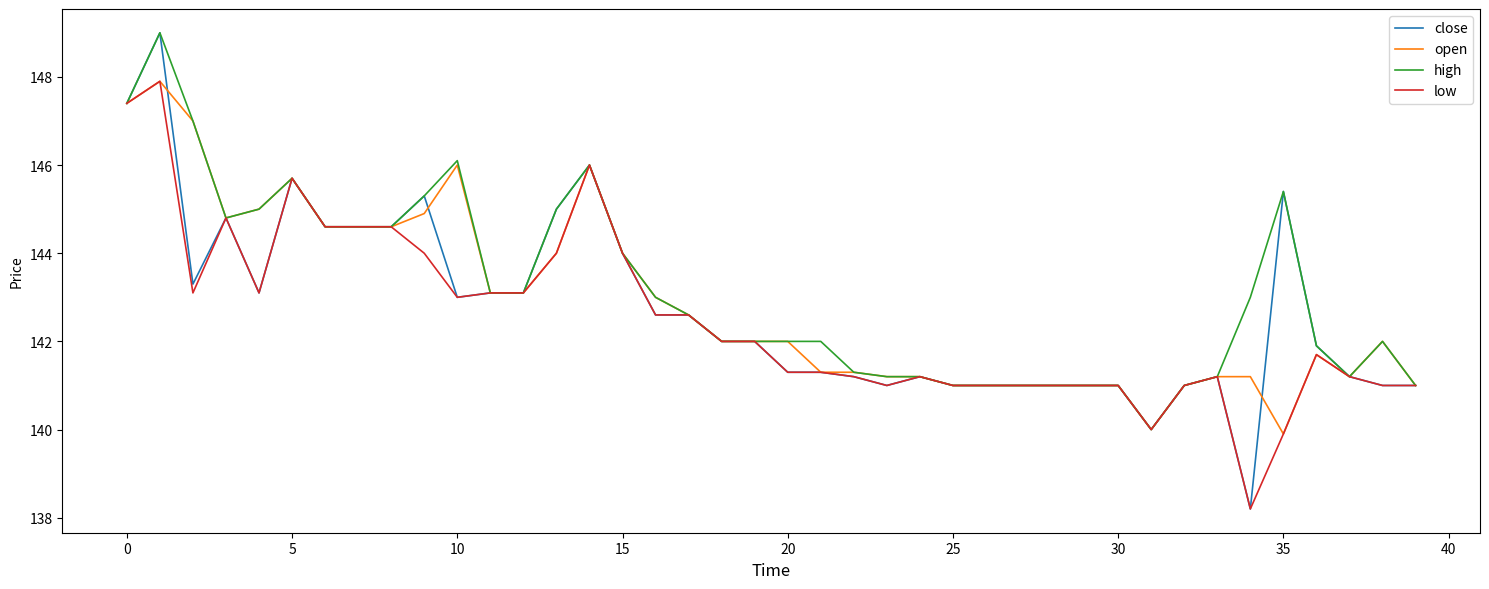

What is the maximum value shown in the chart?

149.0